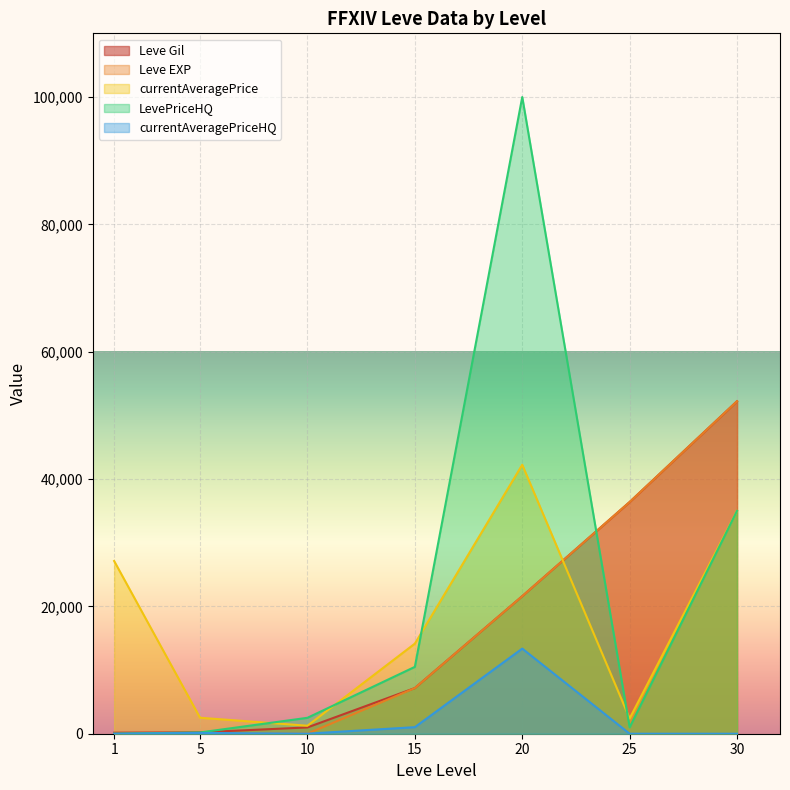

What is the sum of the currentAveragePrice values at 15 and 5?

16656.0